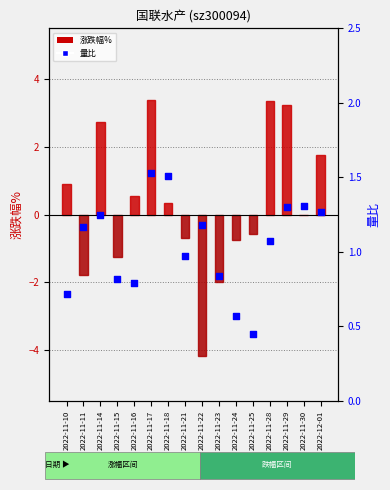

Which series reaches the maximum Y coordinate?

涨跌幅%